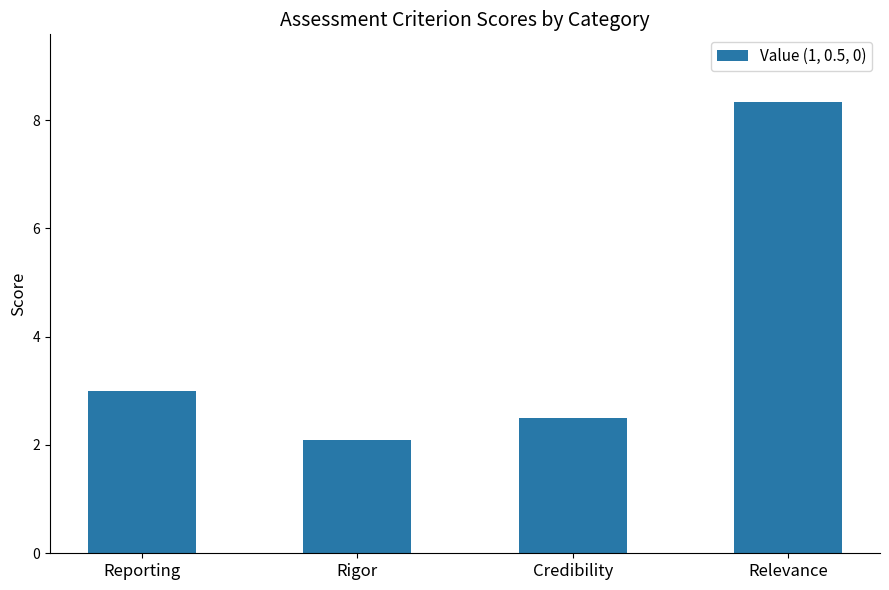

Between Relevance and Rigor, which is larger?

Relevance